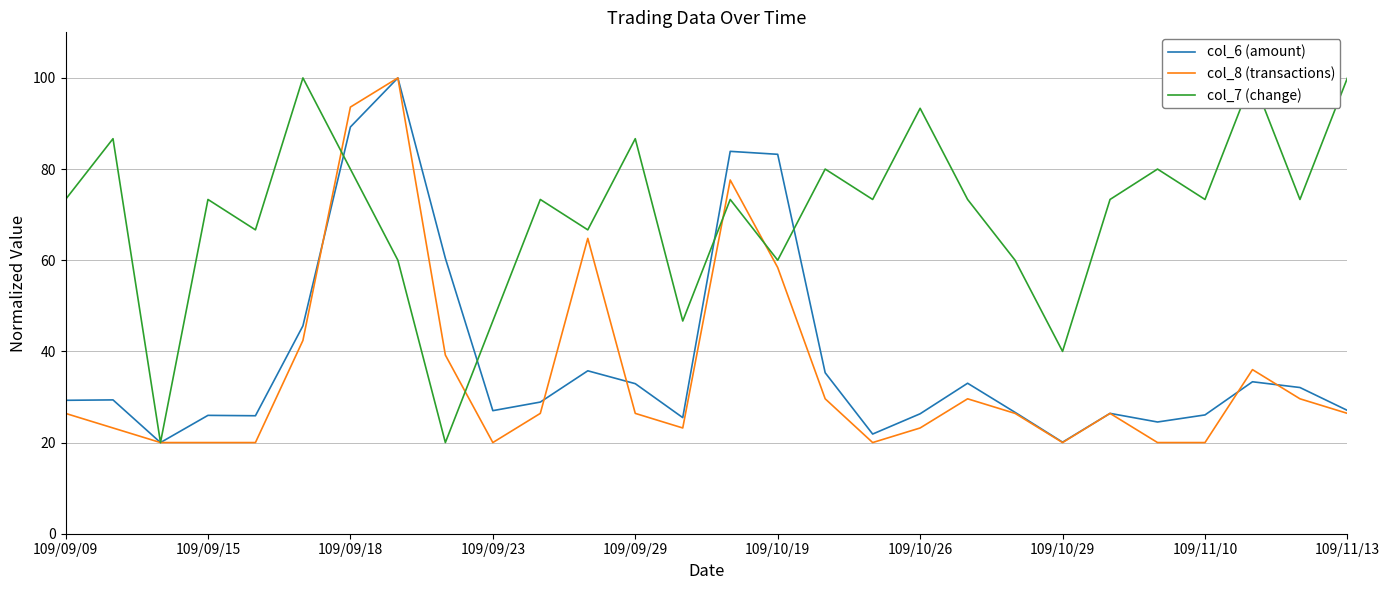

What is the maximum value for col_8 (transactions)?

100.0